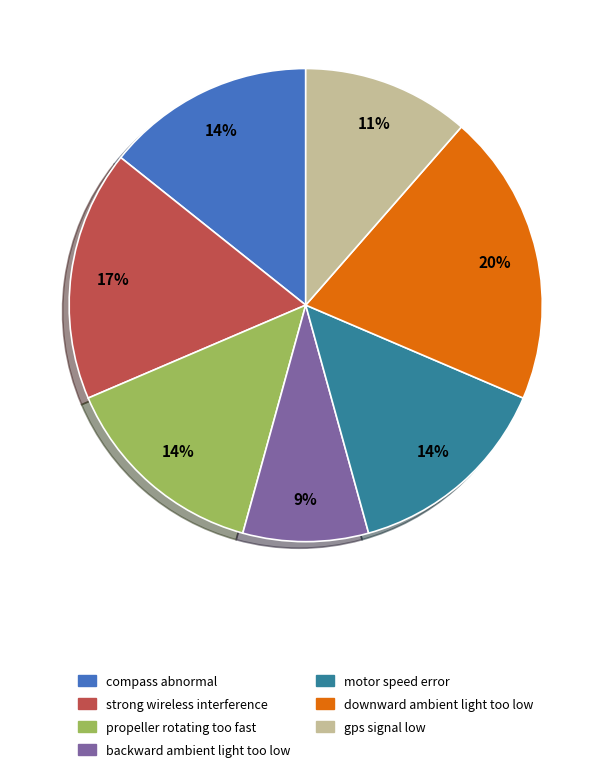

Is it true that downward ambient light too low is 29% of the pie?

False